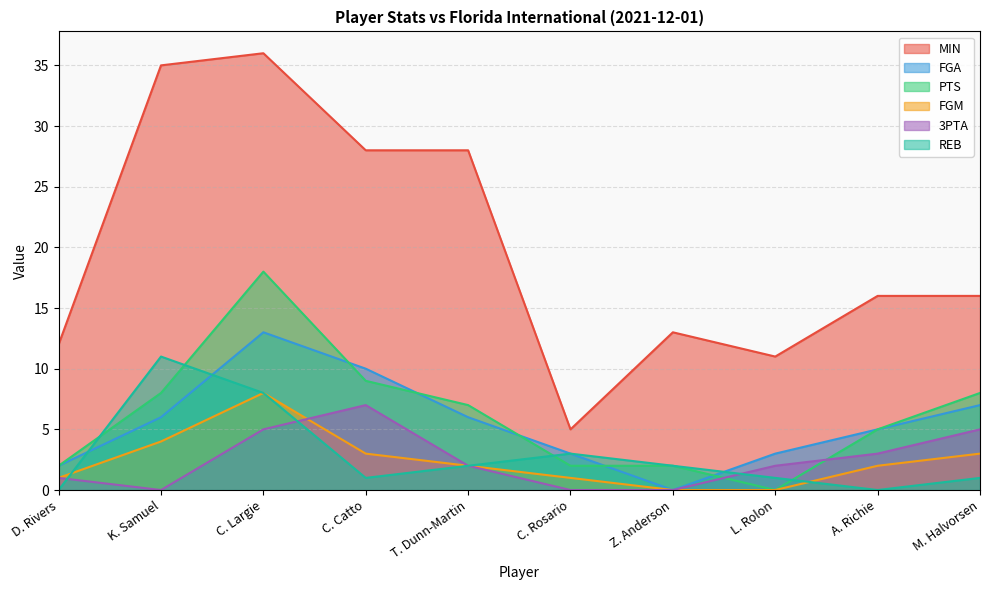

At which label does PTS reach its peak?

C. Largie